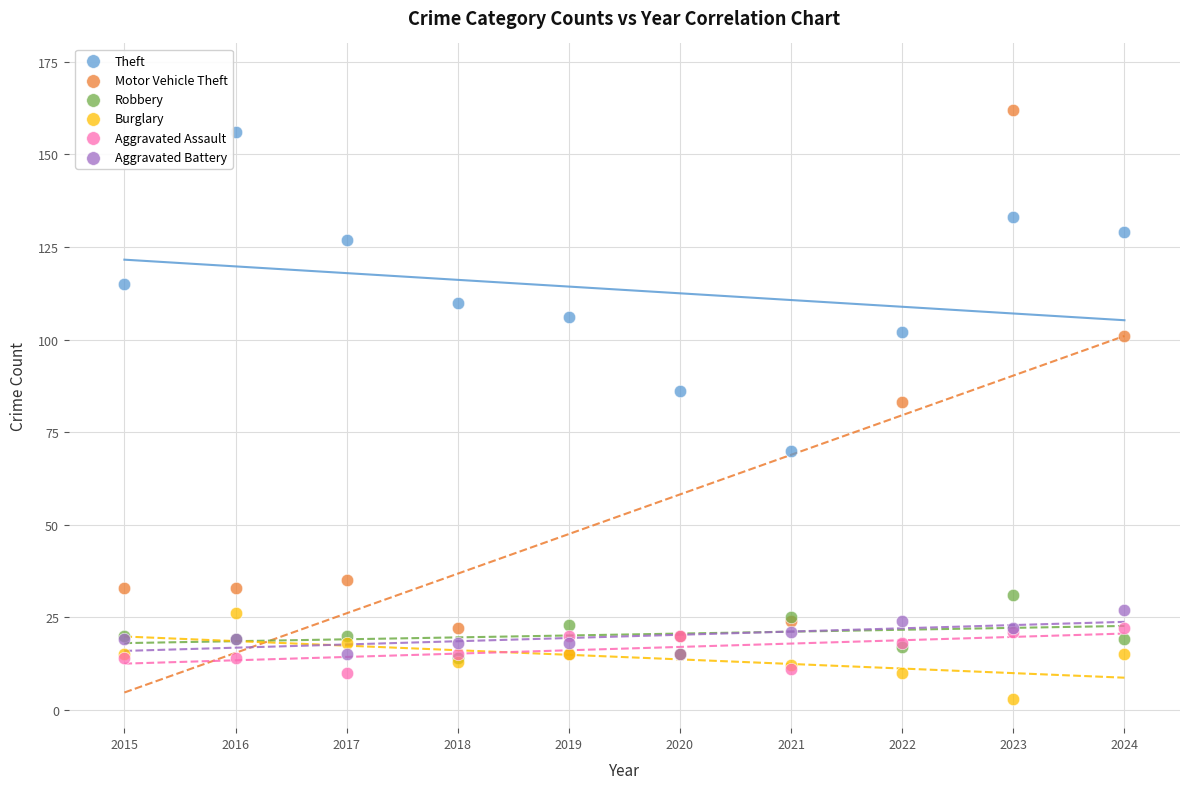

In the Motor Vehicle Theft series, what Y value is closest to 88?

83